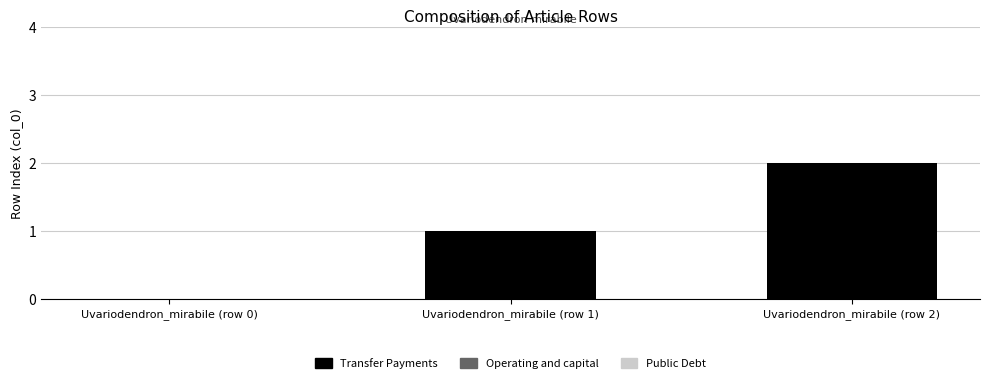

What is the sum of all values?

3